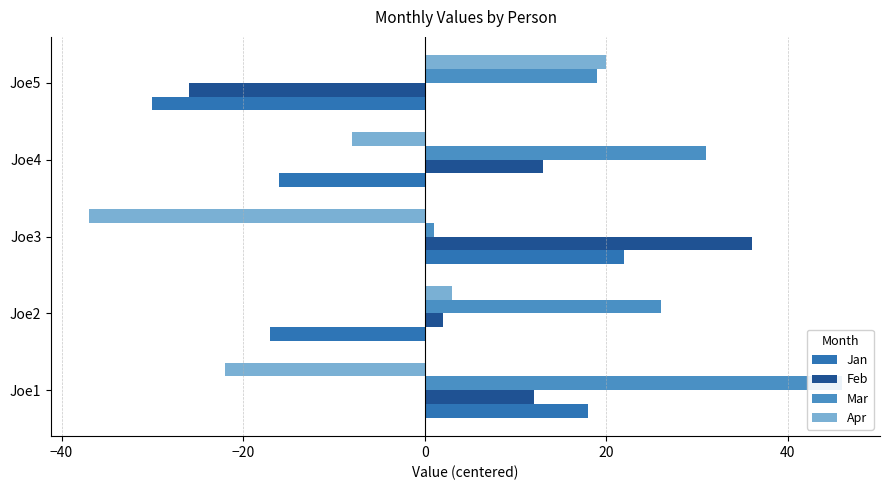

Rank the series by their maximum value, from highest to lowest.

Mar, Feb, Jan, Apr